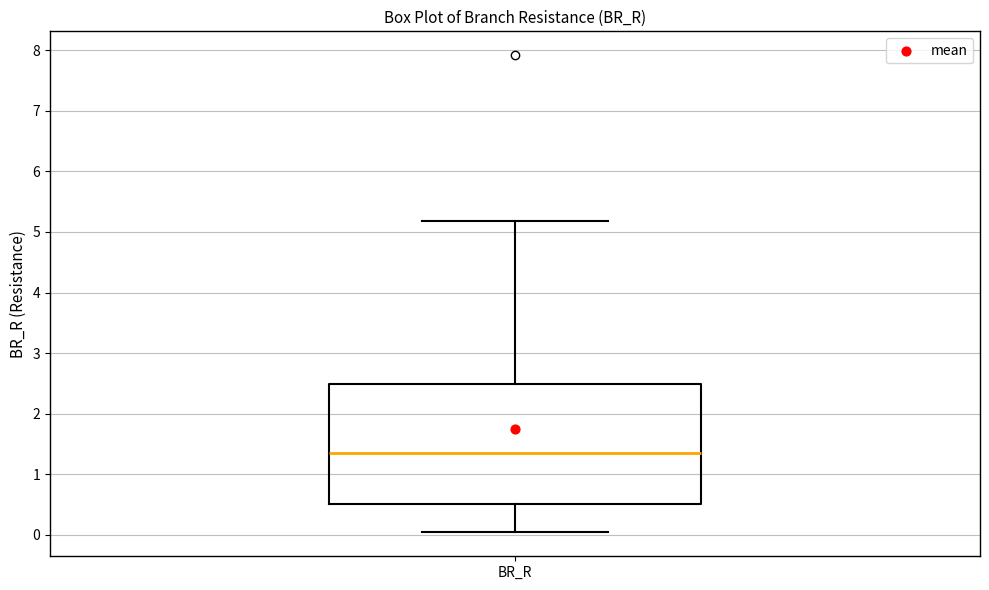

Where does the median line of the box for BR_R sit on the y-axis? The values are not printed on the chart, so give them approximately, as read against the axis.

1.4